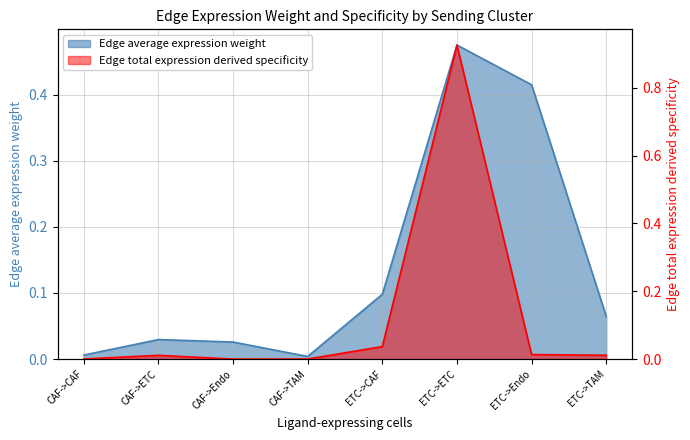

Is it true that Edge total expression derived specificity equals 0.0 at ETC->Endo?

True